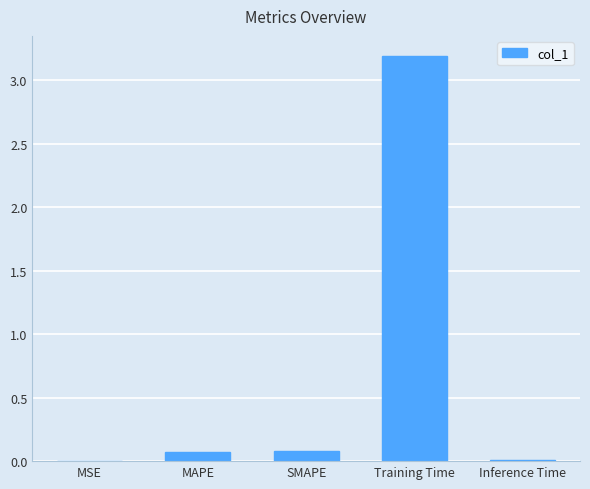

True or false: the data shows 0.0 at Inference Time.

True